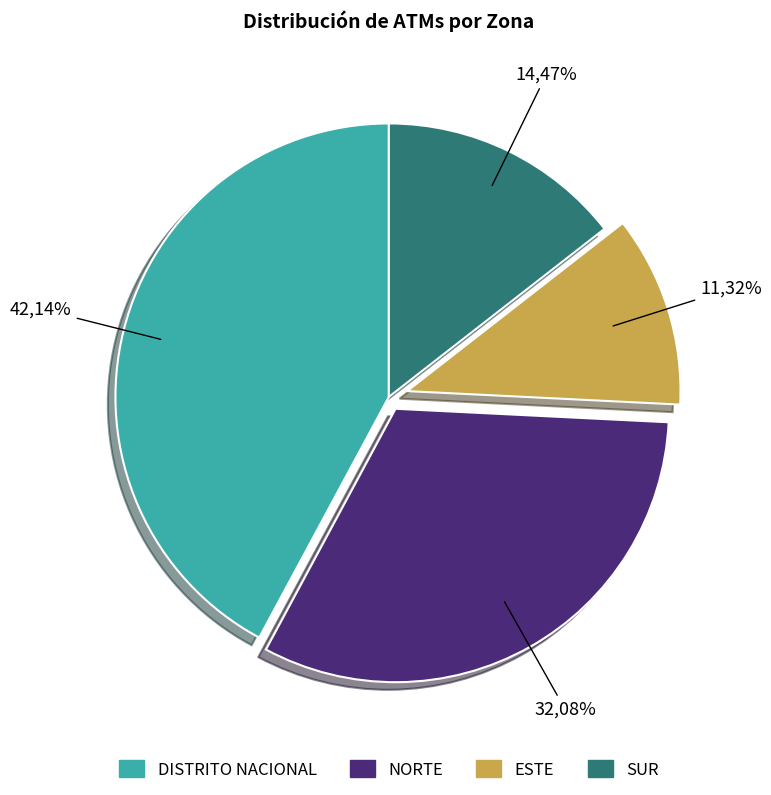

What percentage do ESTE and SUR together represent?

25.8%